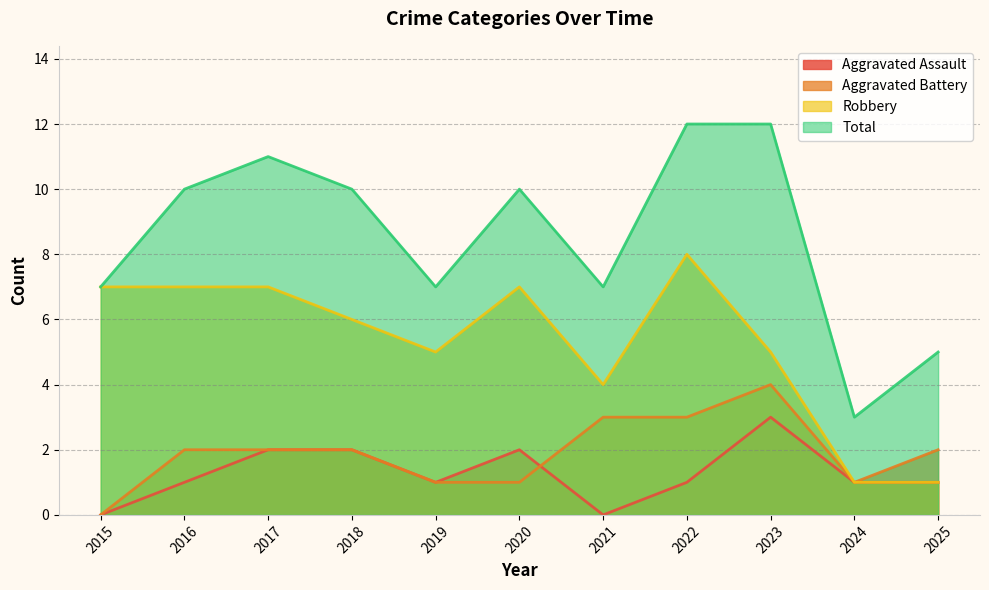

True or false: Total and Aggravated Assault cross at least once.

False